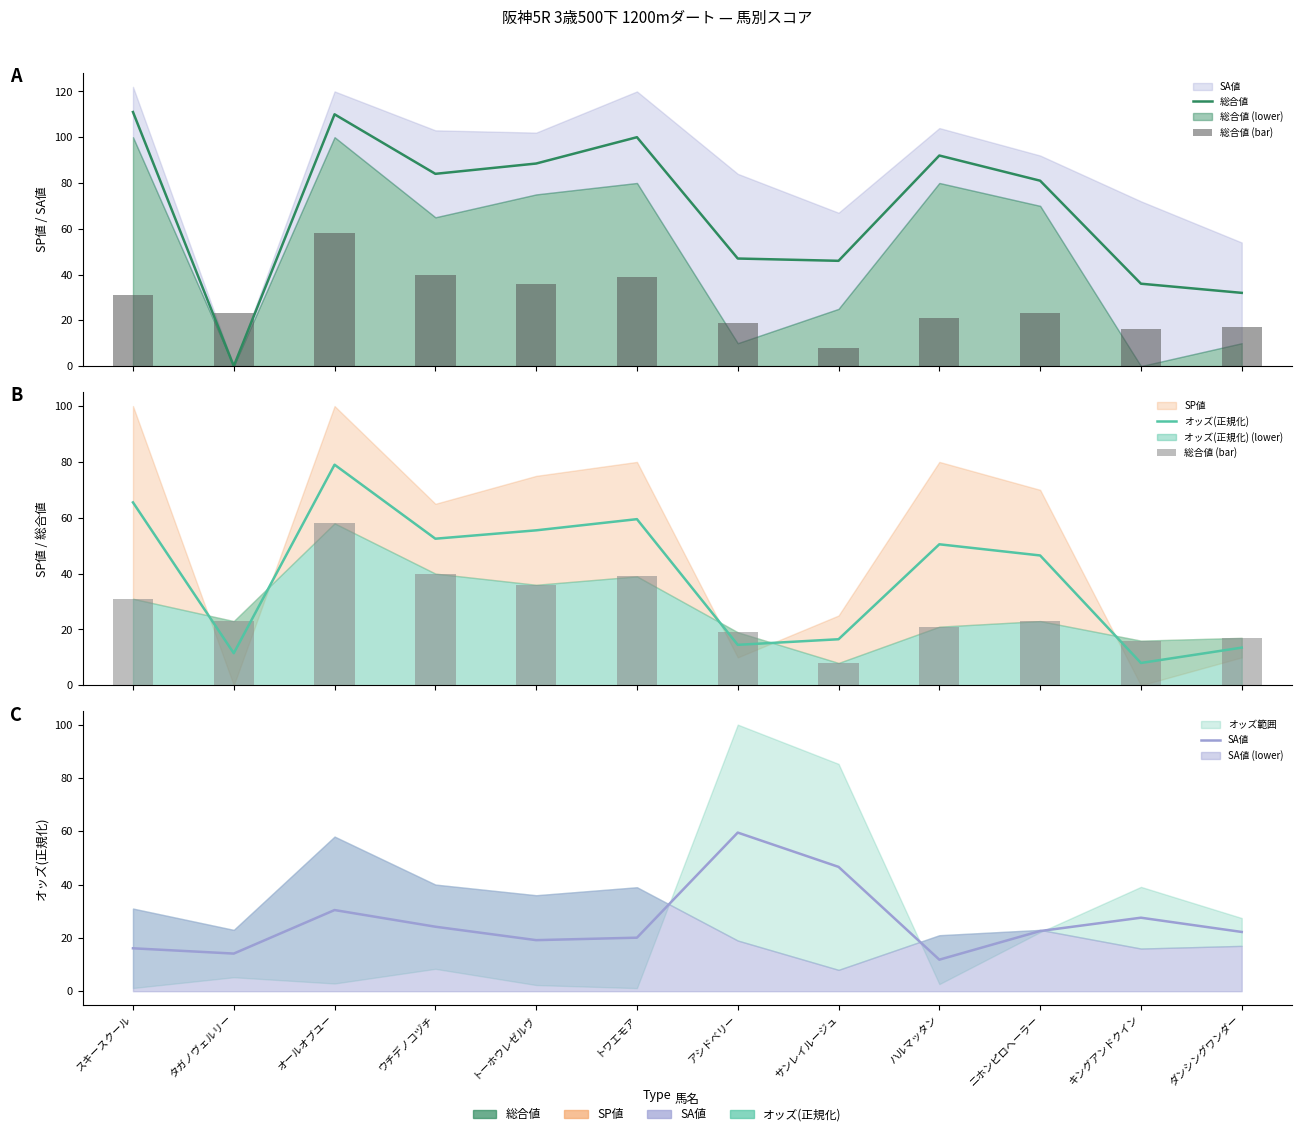

What is the average value of the 総合値 (bar) series?

27.6